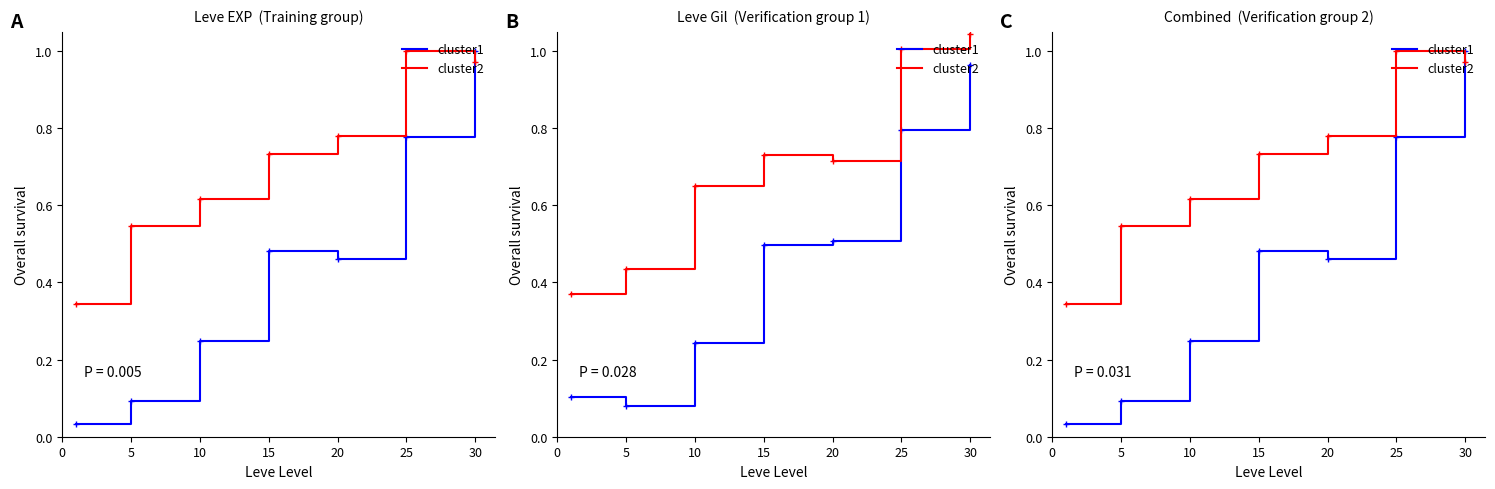

The cluster1 series shows 0.4 at 10. True or false?

False